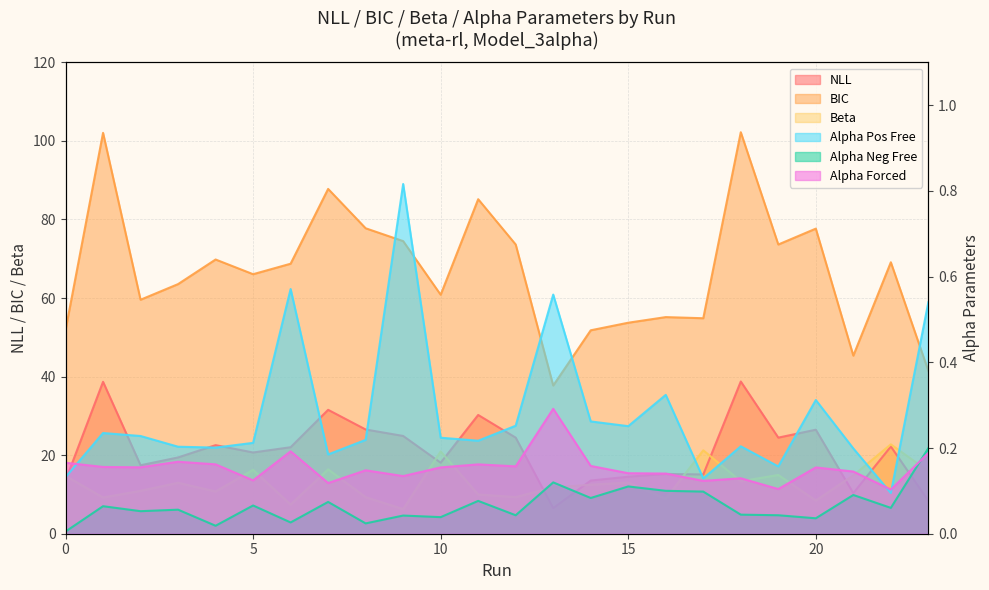

After their last crossing, which series has the higher values: nll or beta?

beta